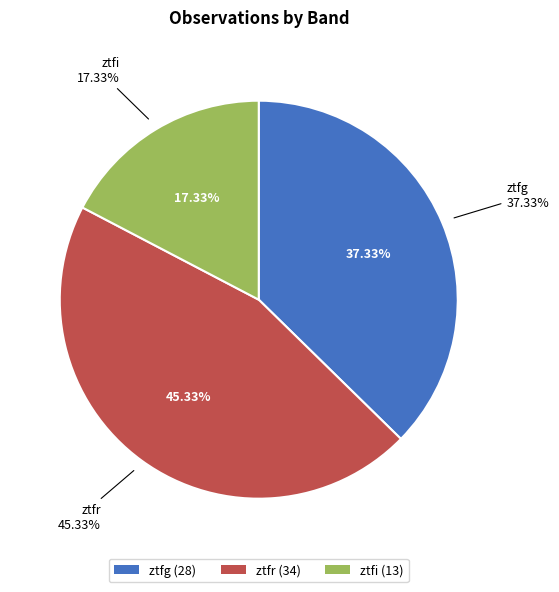

Is there a majority slice in this chart?

No